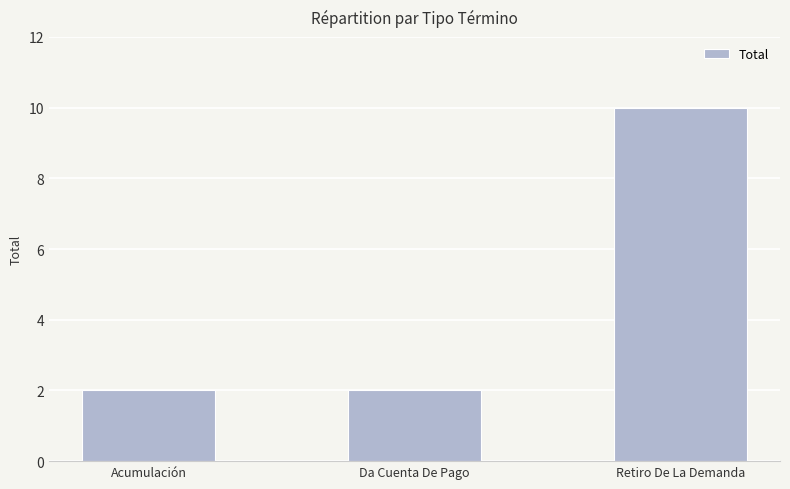

What is the label of the 2nd bar from the right?

Da Cuenta De Pago